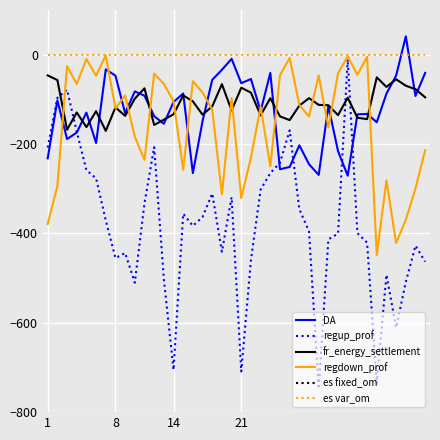

What is the minimum value shown in the chart?

-747.8